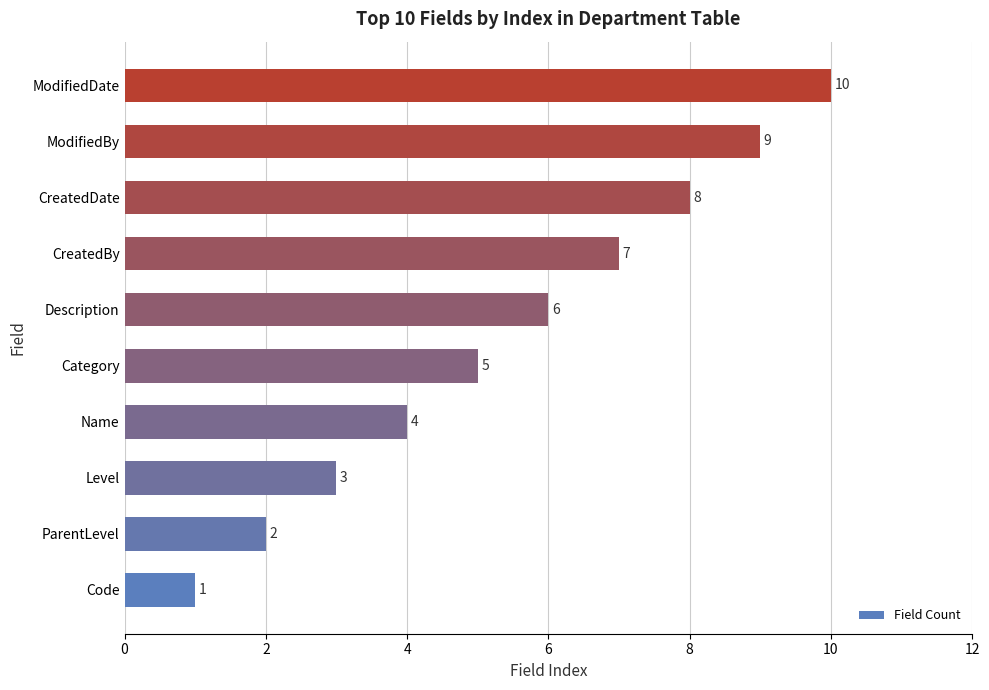

What is the sum of all values?

55